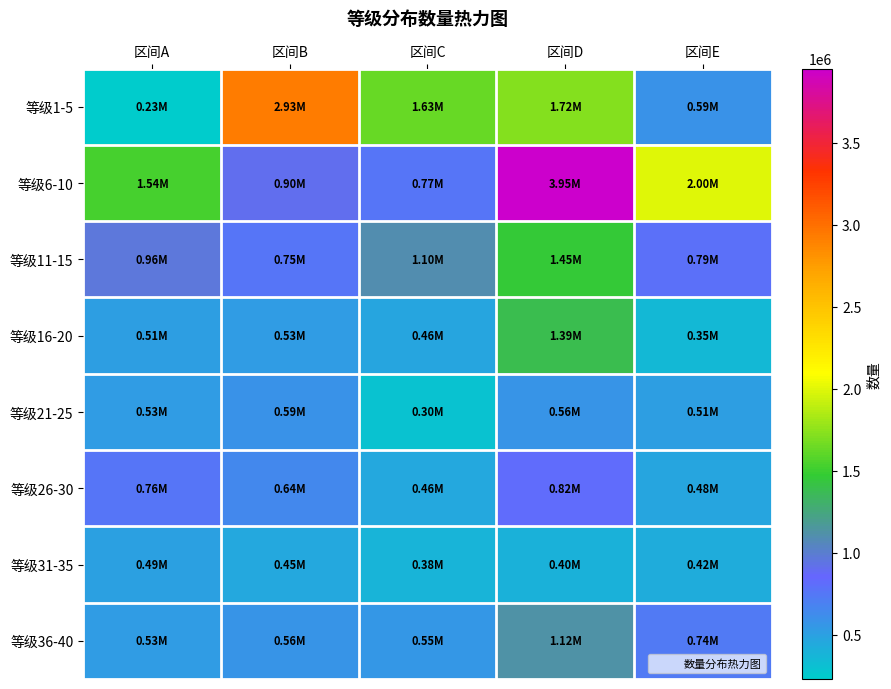

At which category does the chart reach its peak across all series?

区间D